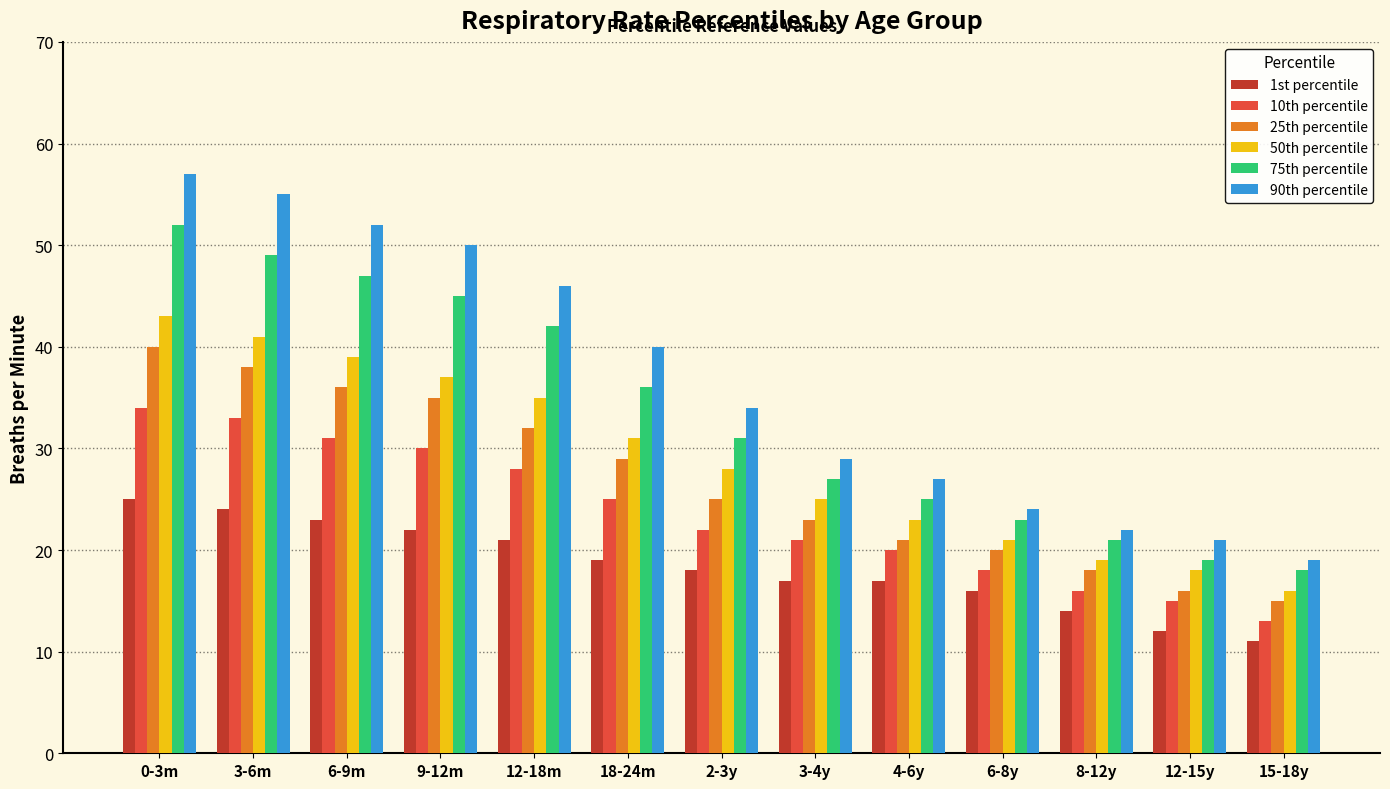

Reading left to right, extract all data points from this chart.

1st percentile: 25	24	23	22	21	19	18	17	17	16	14	12	11
10th percentile: 34	33	31	30	28	25	22	21	20	18	16	15	13
25th percentile: 40	38	36	35	32	29	25	23	21	20	18	16	15
50th percentile: 43	41	39	37	35	31	28	25	23	21	19	18	16
75th percentile: 52	49	47	45	42	36	31	27	25	23	21	19	18
90th percentile: 57	55	52	50	46	40	34	29	27	24	22	21	19